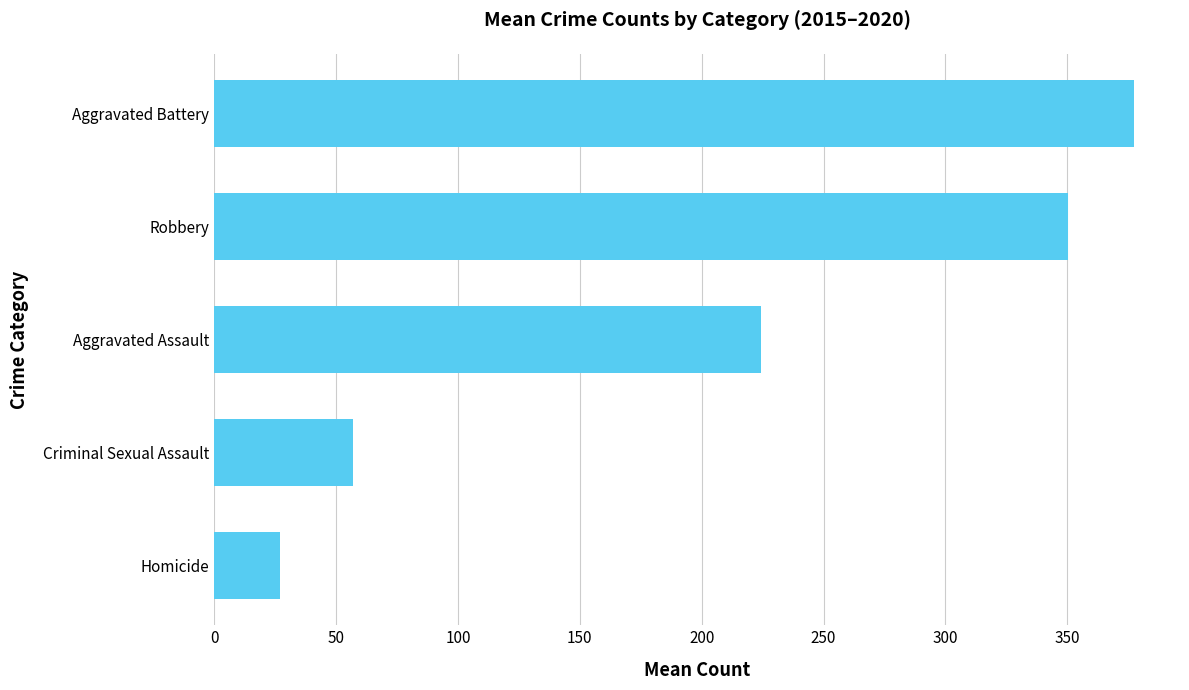

Approximately how many times larger is the value at Aggravated Assault compared to Aggravated Battery?

0.6